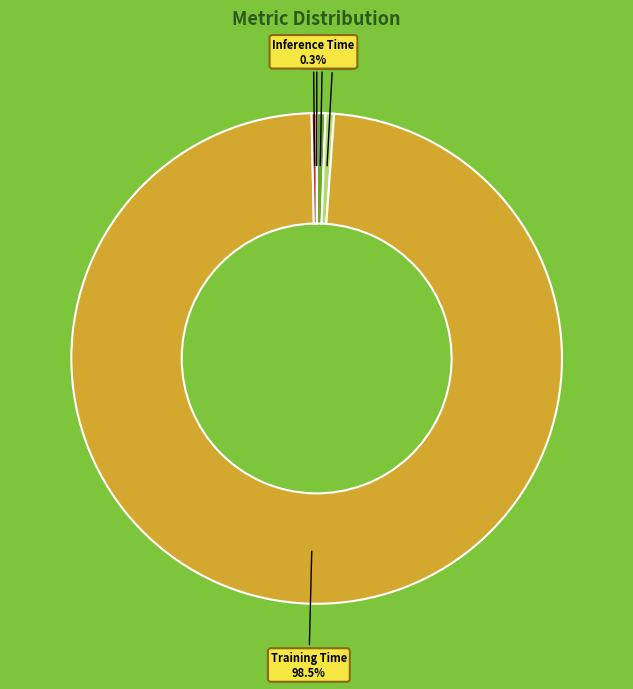

Between Training Time and SMAPE, which is larger?

Training Time